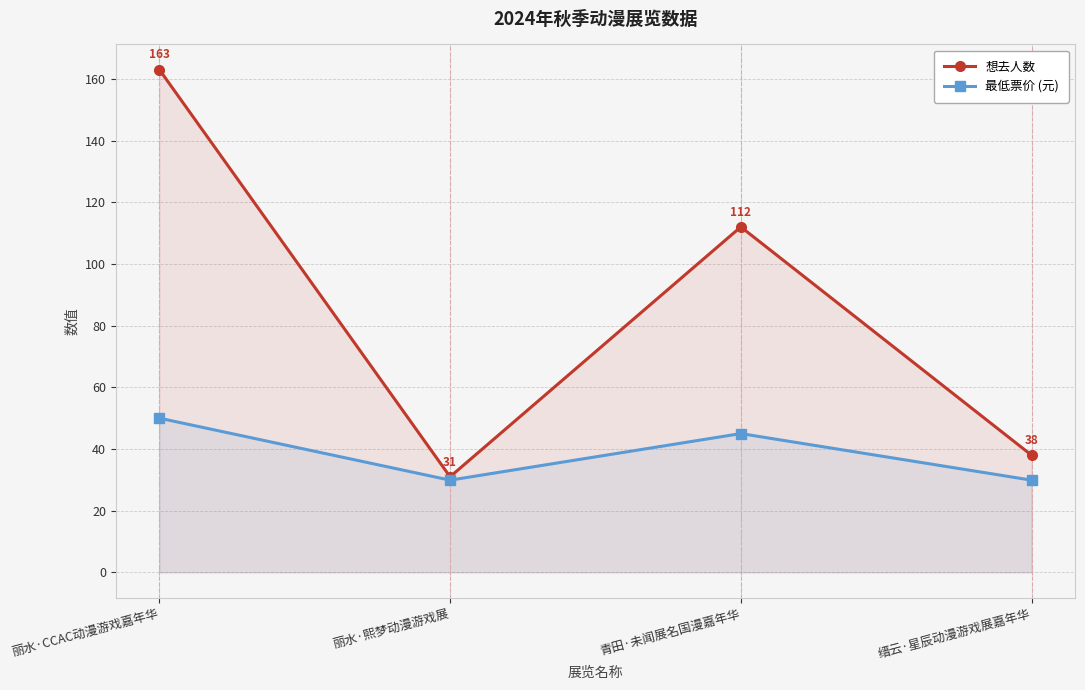

How many values in the 想去人数 series are below 112?

2